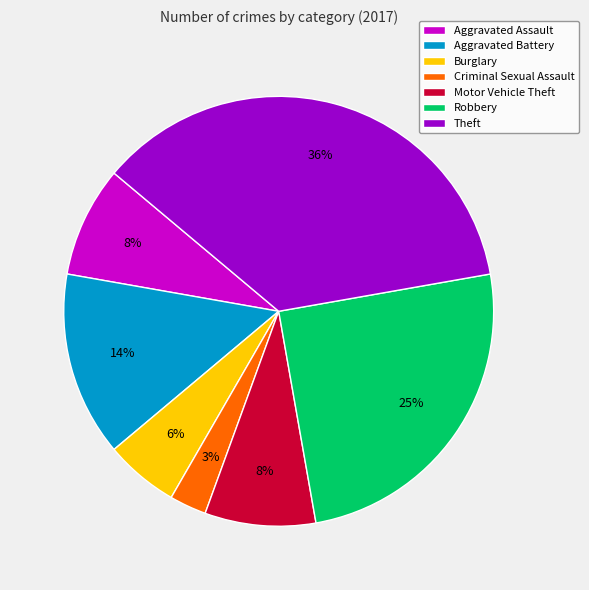

Is the sum of Aggravated Assault and Criminal Sexual Assault greater than half?

No